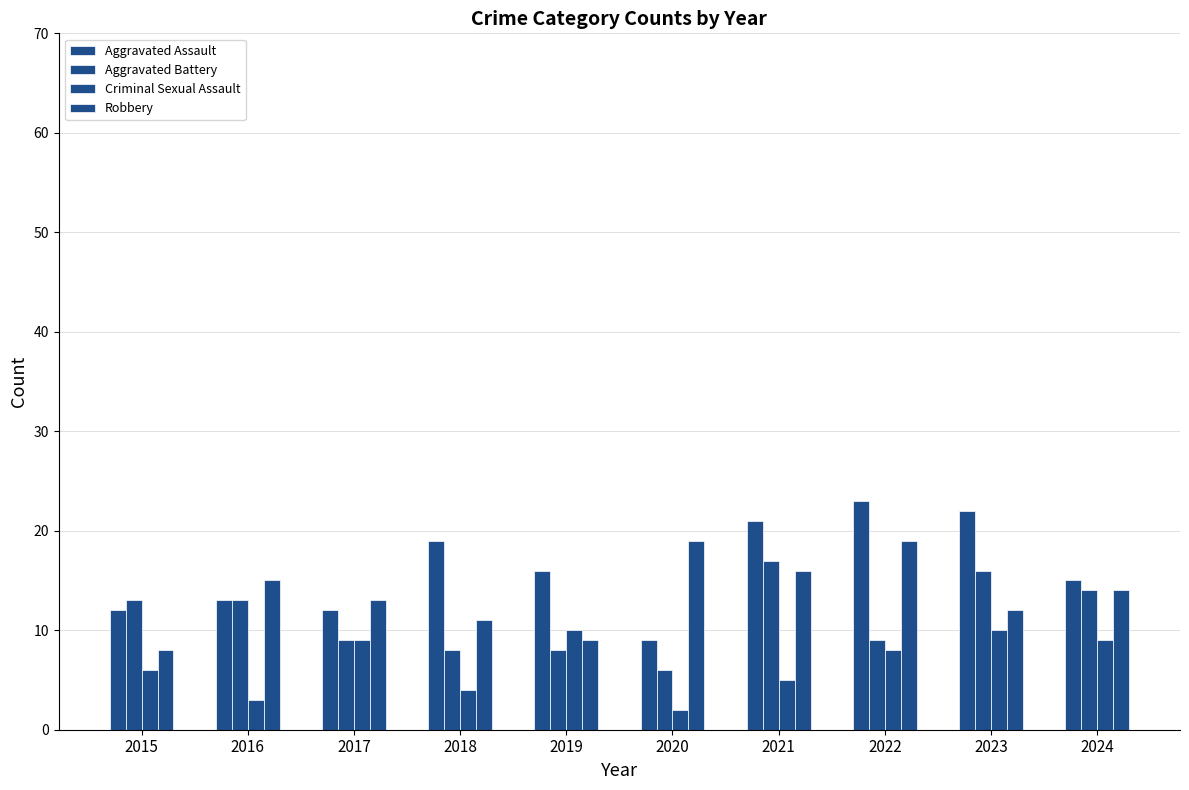

What value does the Aggravated Assault series have at 2020?

9